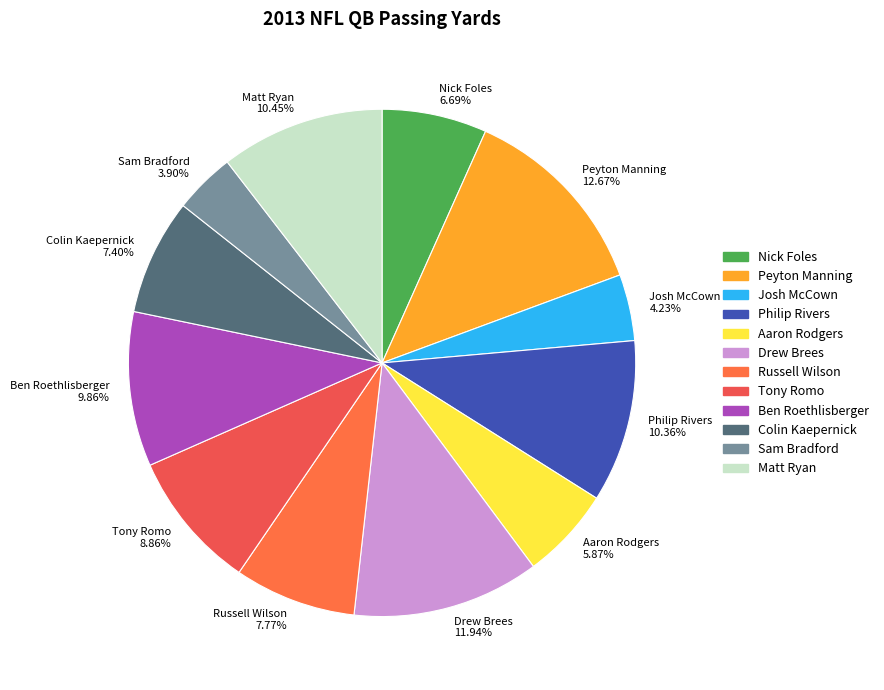

Is Aaron Rodgers the majority of the pie?

No